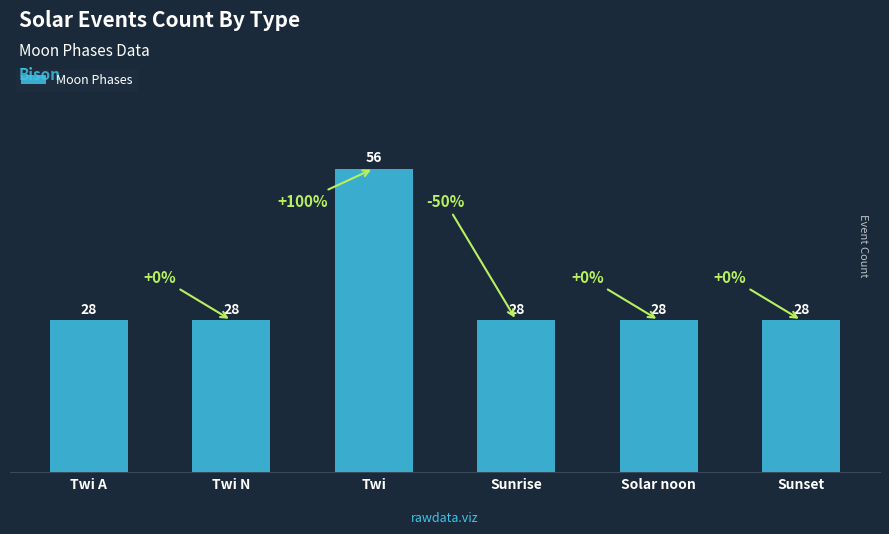

What is the label of the 3rd bar from the left?

Twi